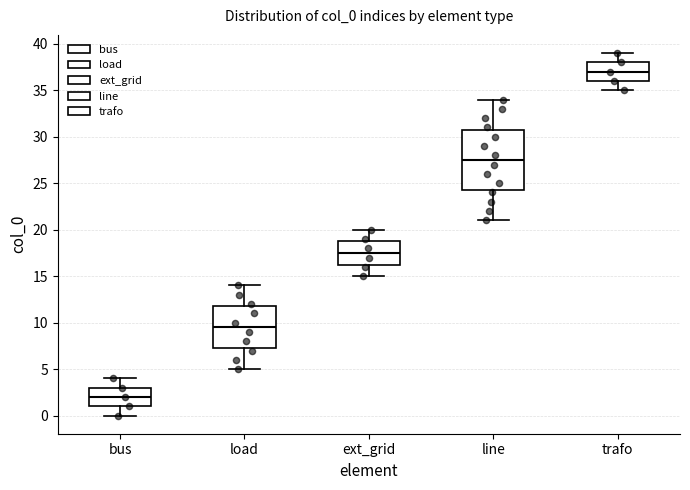

Reading left to right, transcribe this box plot: for each box, give where its median line is, the range the box spans, and where its two whiskers end, as read against the y-axis. The values are not printed on the chart, so give them approximately, as read against the axis.

bus: median 2.0, box 1.0 to 3.0, whiskers 0.0 to 4.0
load: median 9.5, box 7.5 to 12.0, whiskers 5.0 to 14.0
ext_grid: median 17.5, box 16.5 to 19.0, whiskers 15.0 to 20.0
line: median 27.5, box 24.5 to 31.0, whiskers 21.0 to 34.0
trafo: median 37.0, box 36.0 to 38.0, whiskers 35.0 to 39.0